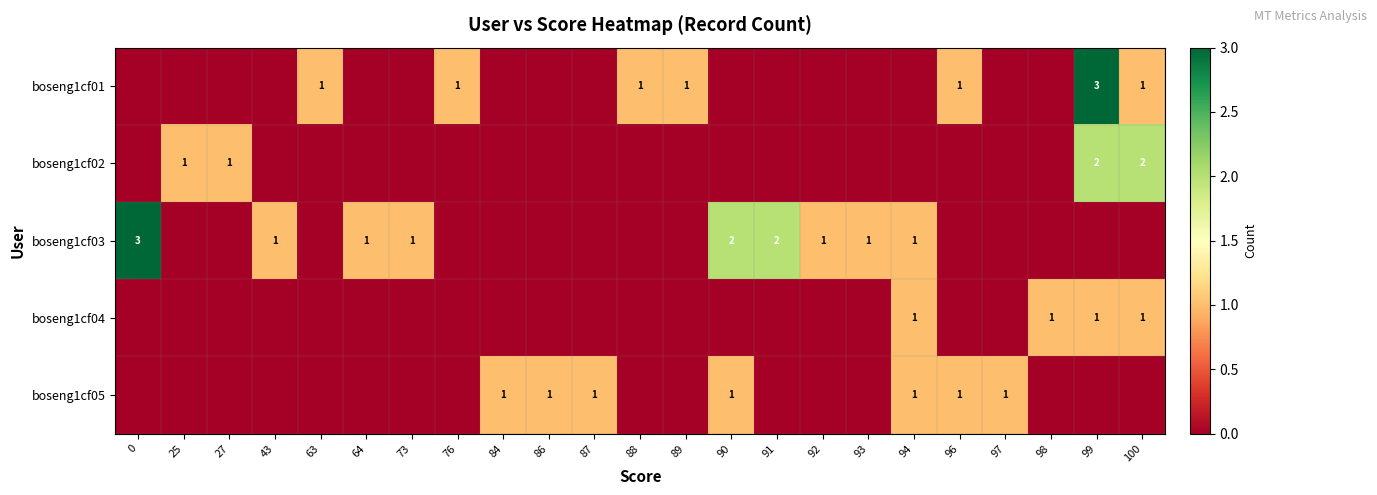

Is it true that boseng1cf02 equals -1 at 73?

False